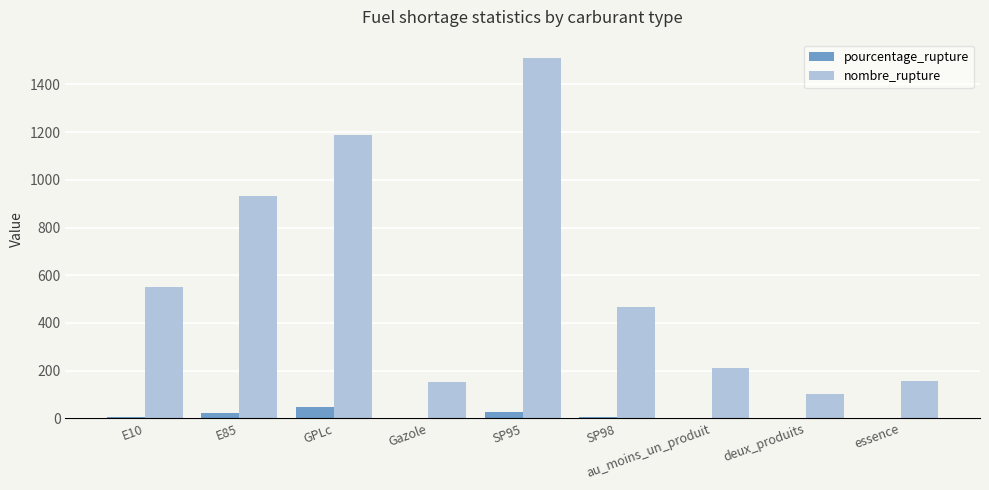

Which series changed the most between SP98 and au_moins_un_produit?

nombre_rupture